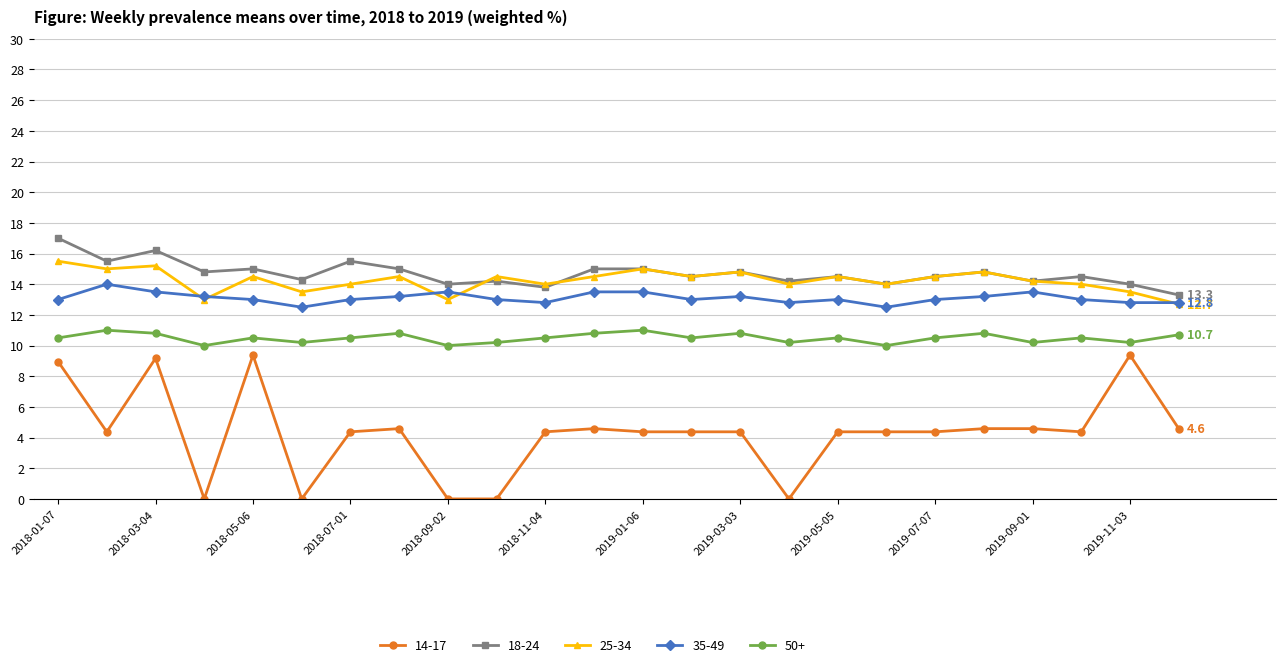

Count the number of categories in the chart.

24